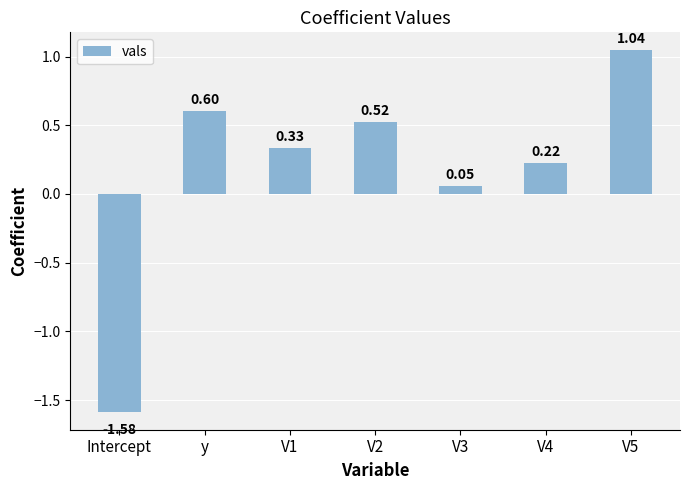

What is the sum of all values?

1.2